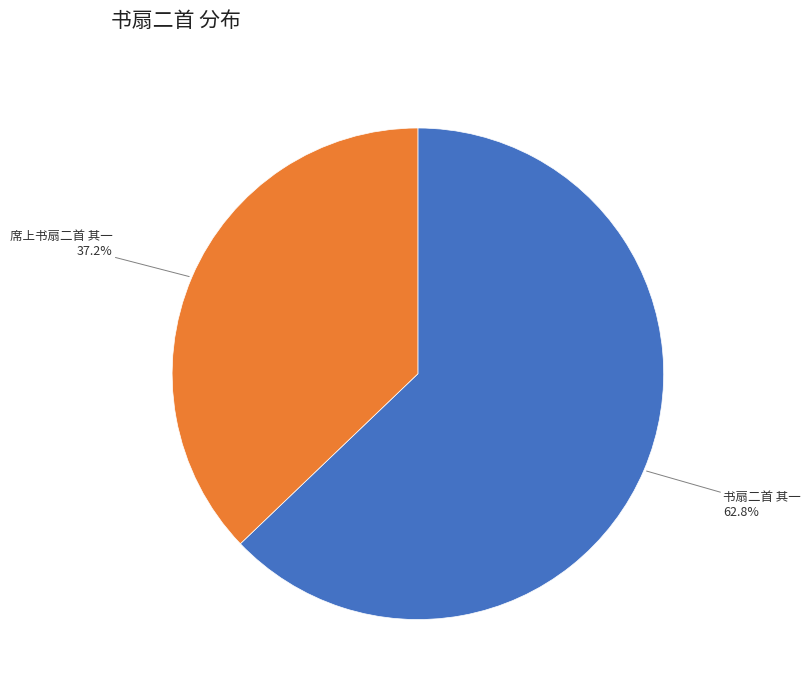

How many segments does this pie chart have?

2